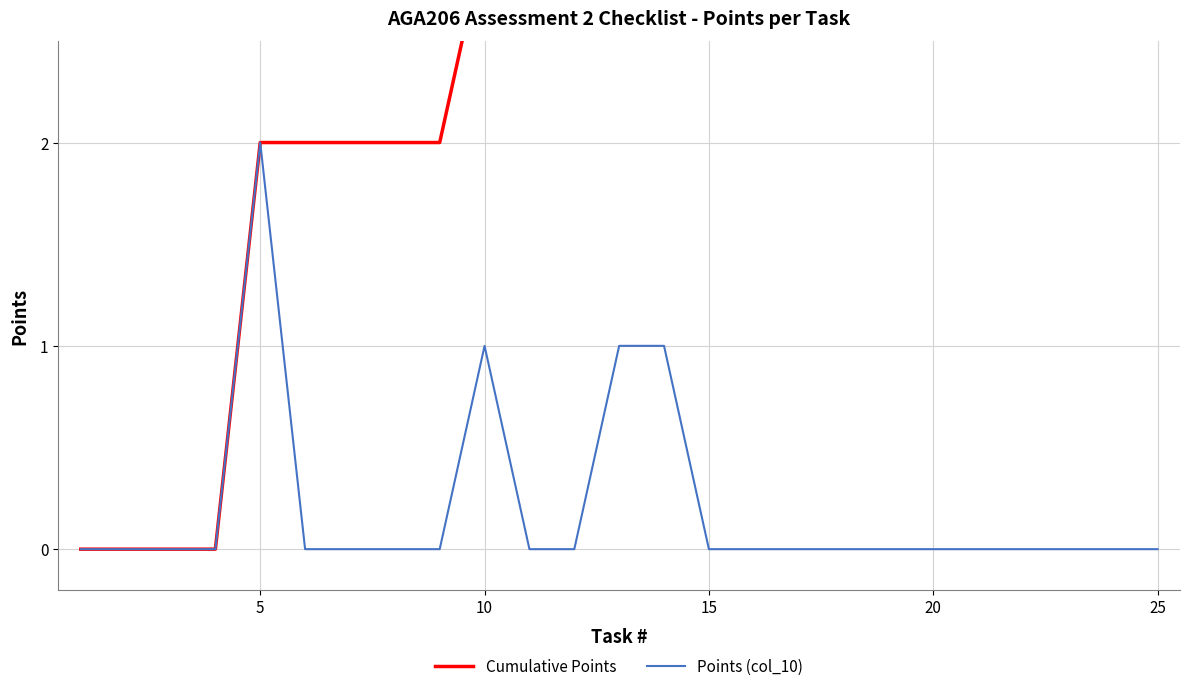

True or false: Points (col_10) has a value of 2 at 5.

True